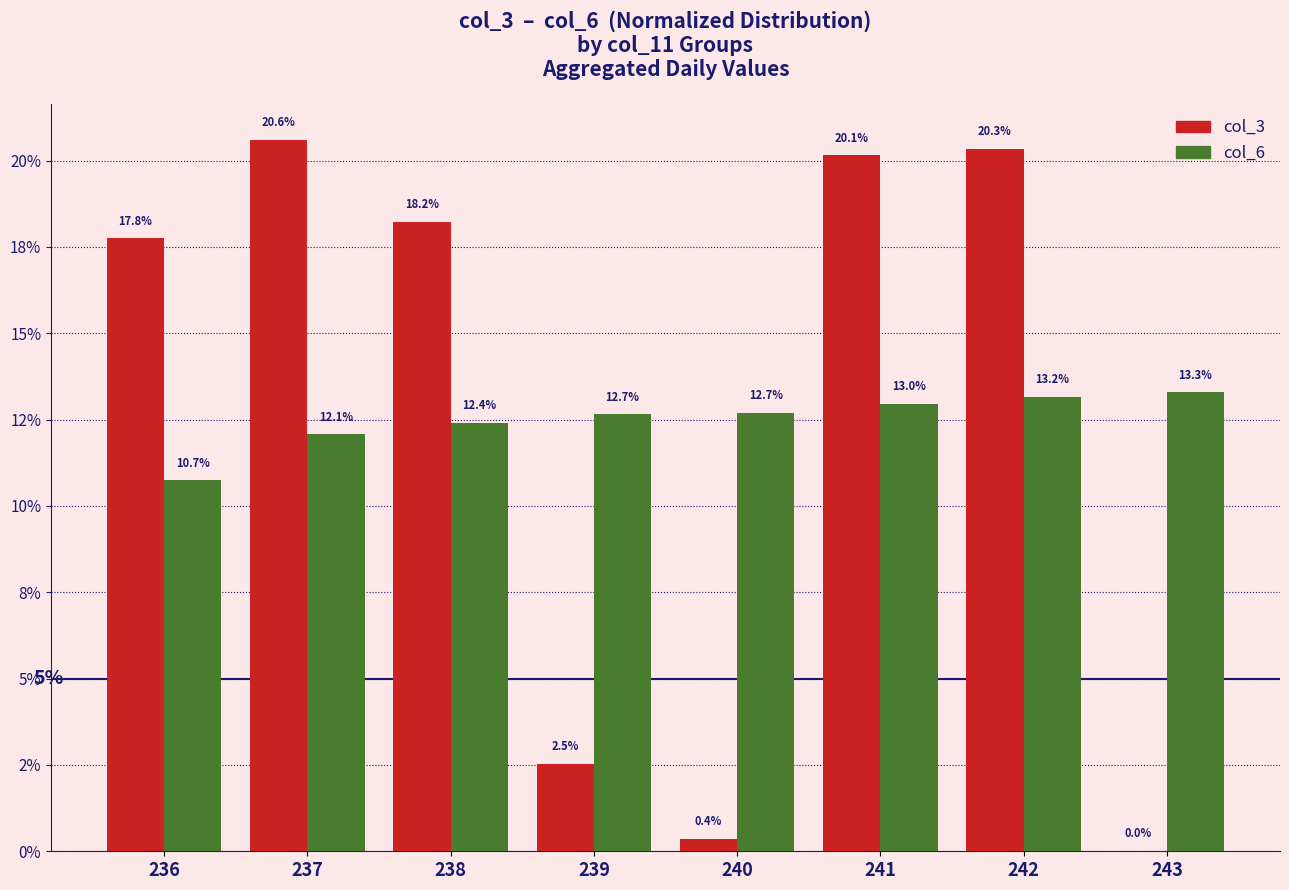

The col_3 series shows 20.3 at 242. True or false?

True